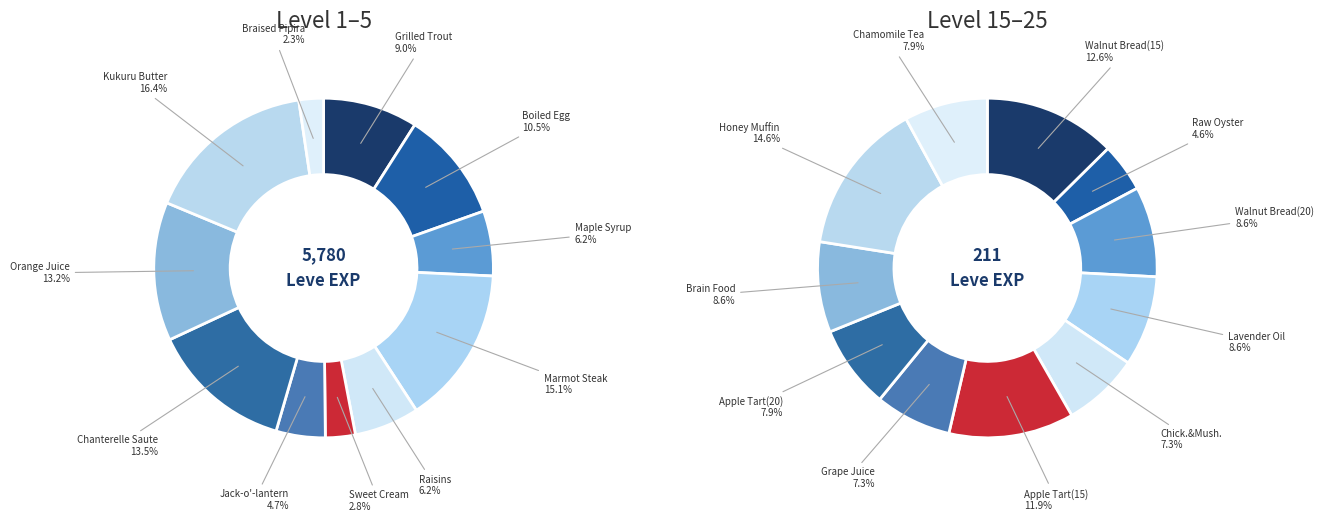

Count the number of slices in the pie.

11